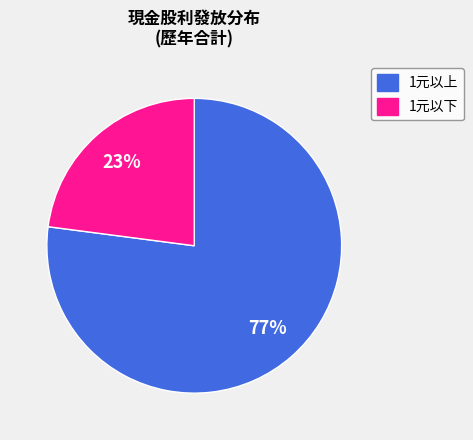

Is there any slice that represents more than half of the pie?

Yes